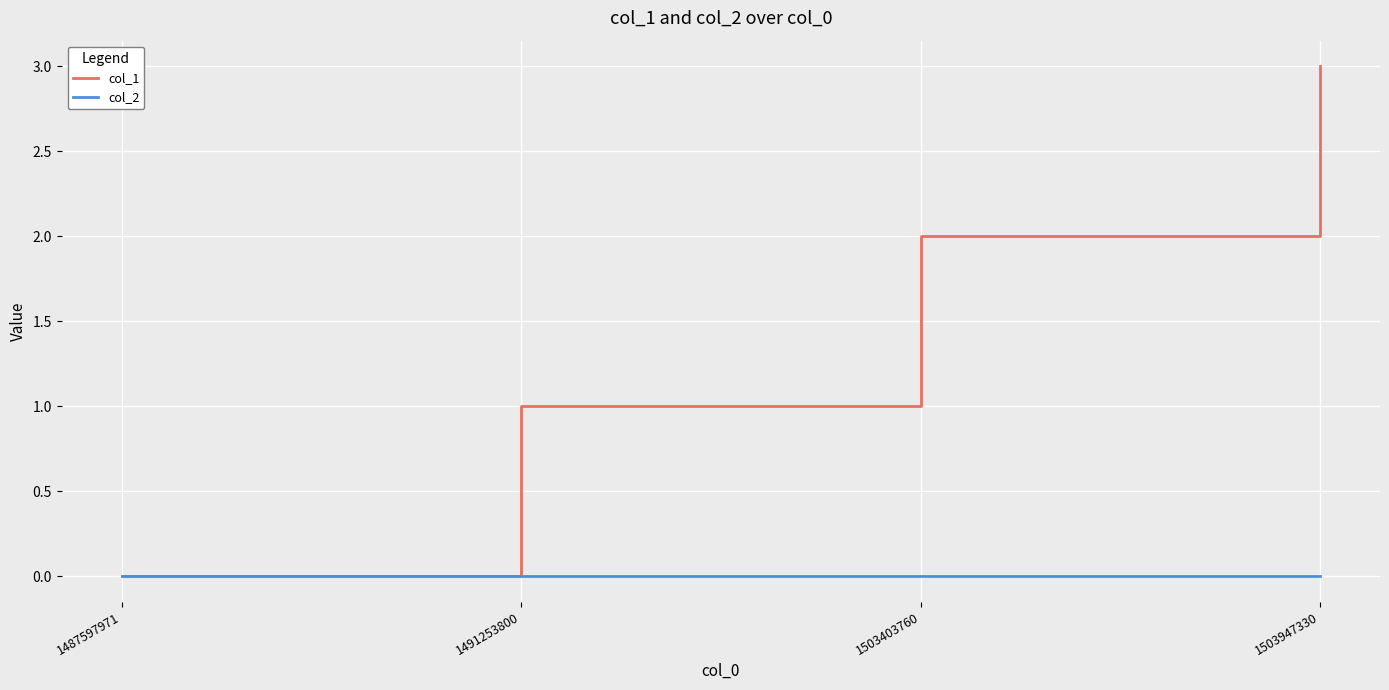

Reading right to left, list all the values displayed in this chart.

col_1: 3	2	1	0
col_2: 0	0	0	0